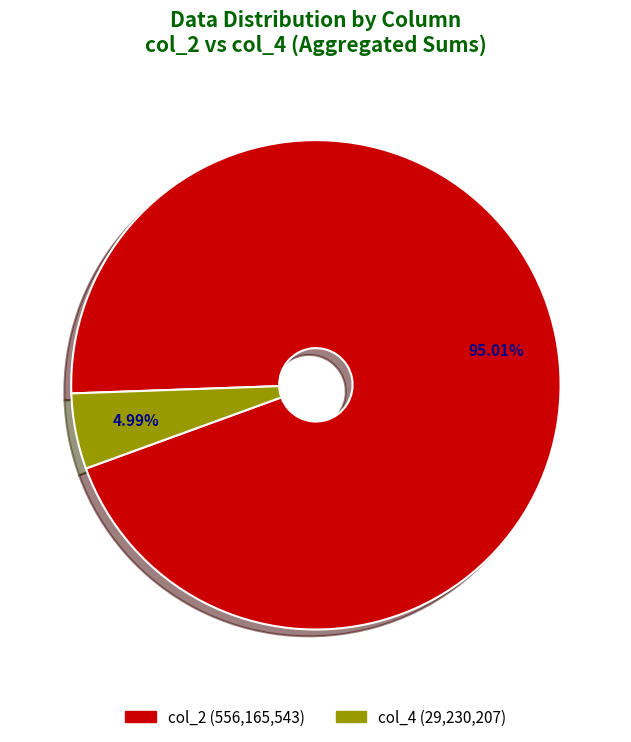

Which slice is the smallest?

col_4